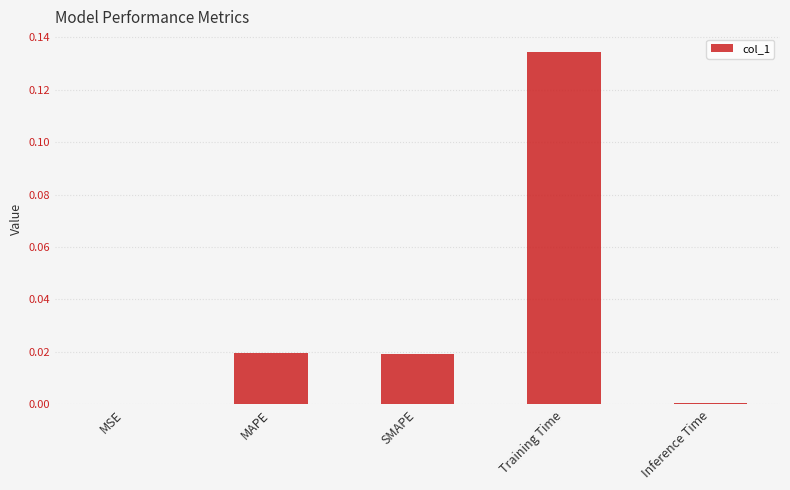

Which category has the highest value across all series?

Training Time